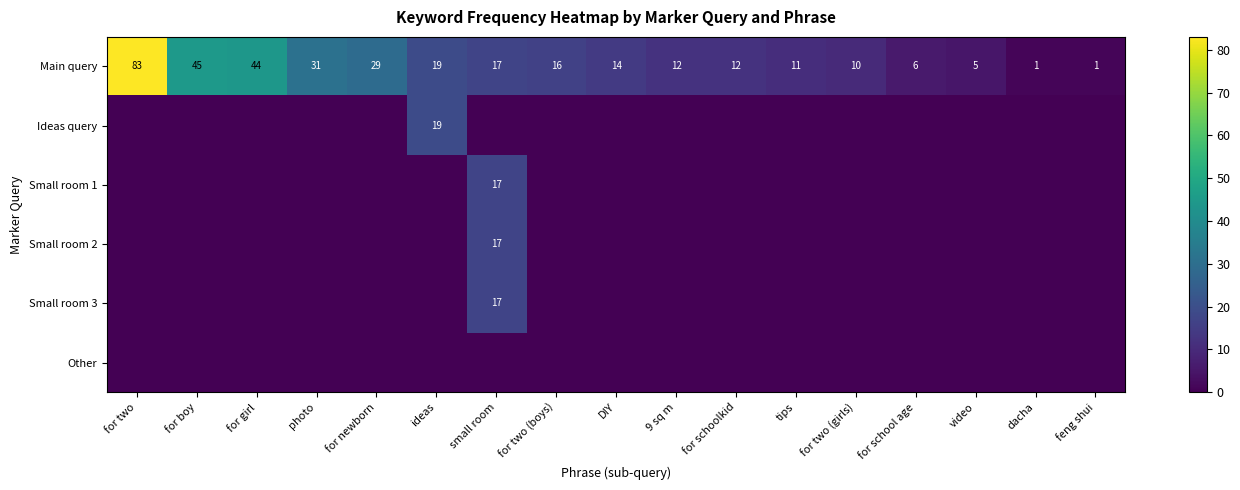

Count the number of categories in the chart.

17